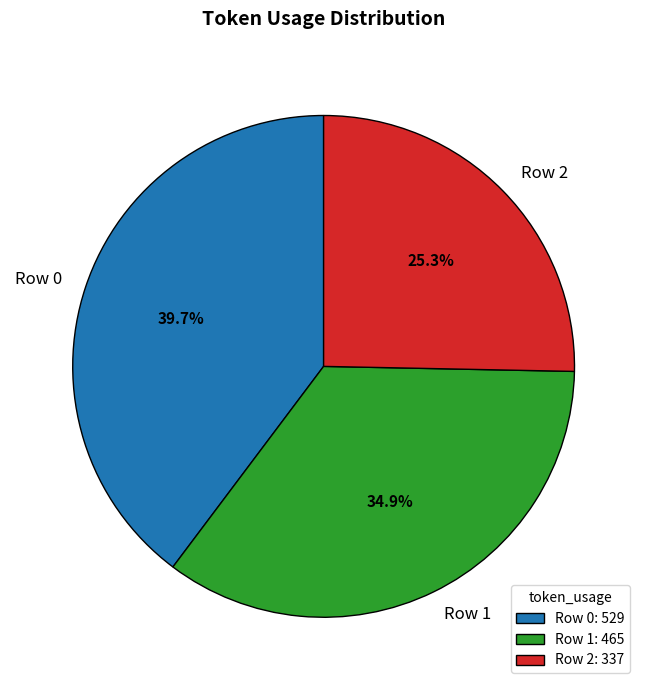

Which has a higher value, Row 1 or Row 0?

Row 0